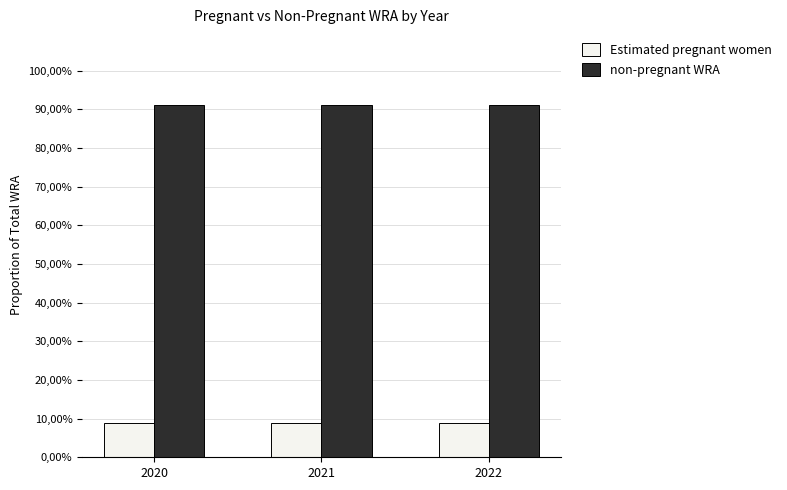

Rank the categories by Estimated pregnant women value from lowest to highest.

2022, 2021, 2020